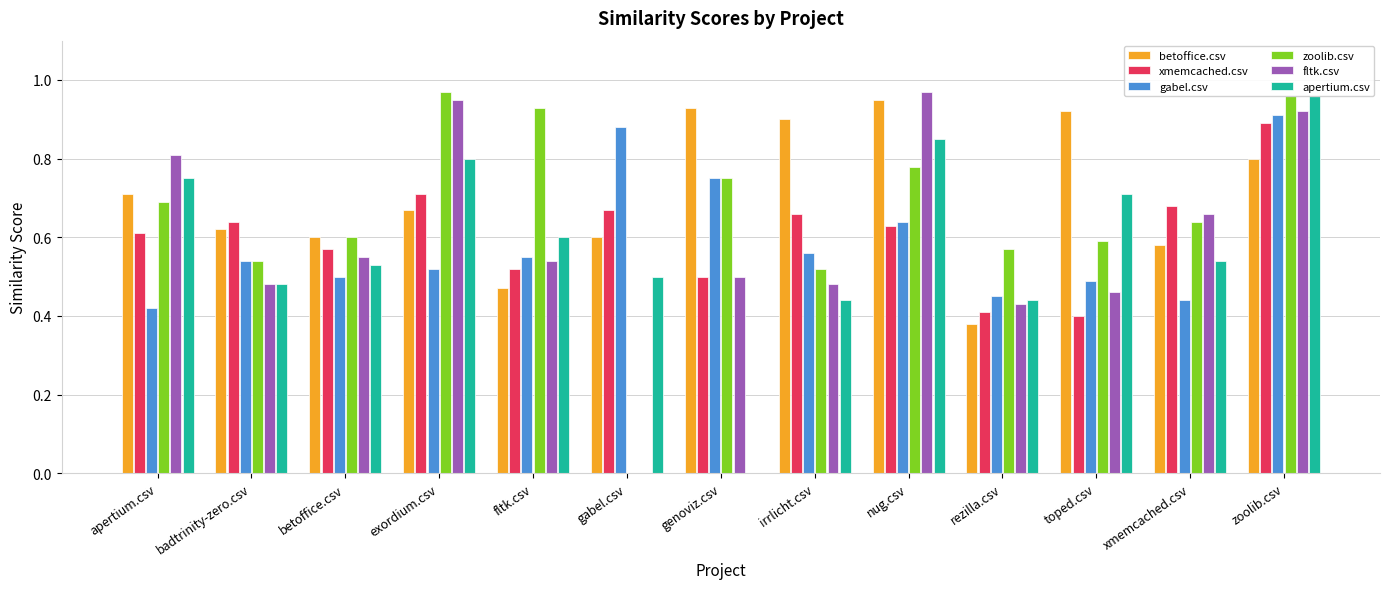

Which has a higher value, nug.csv or toped.csv?

nug.csv